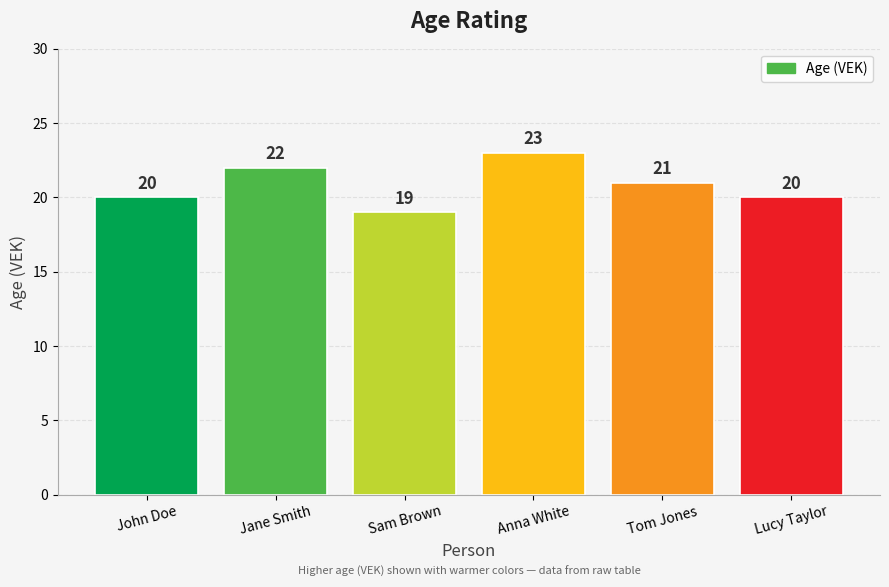

What is the ratio of the value at Sam Brown to the value at Anna White?

0.8